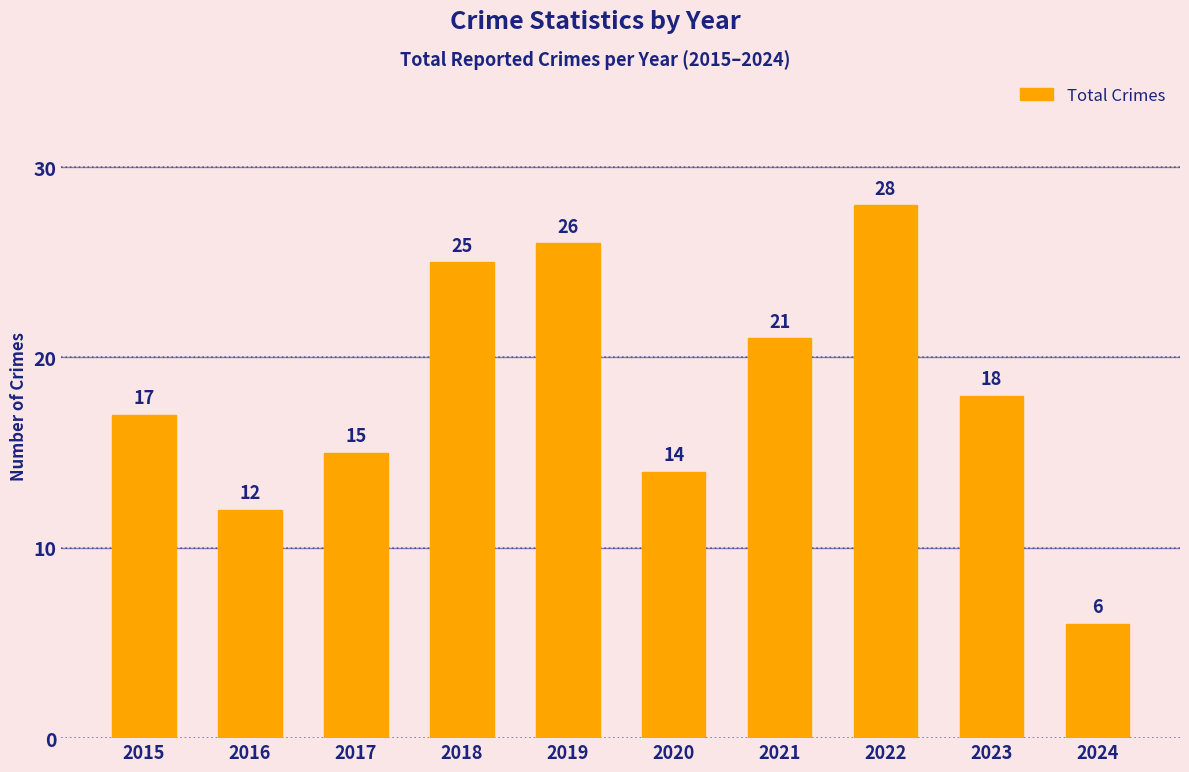

What is the difference between the maximum and minimum values?

22